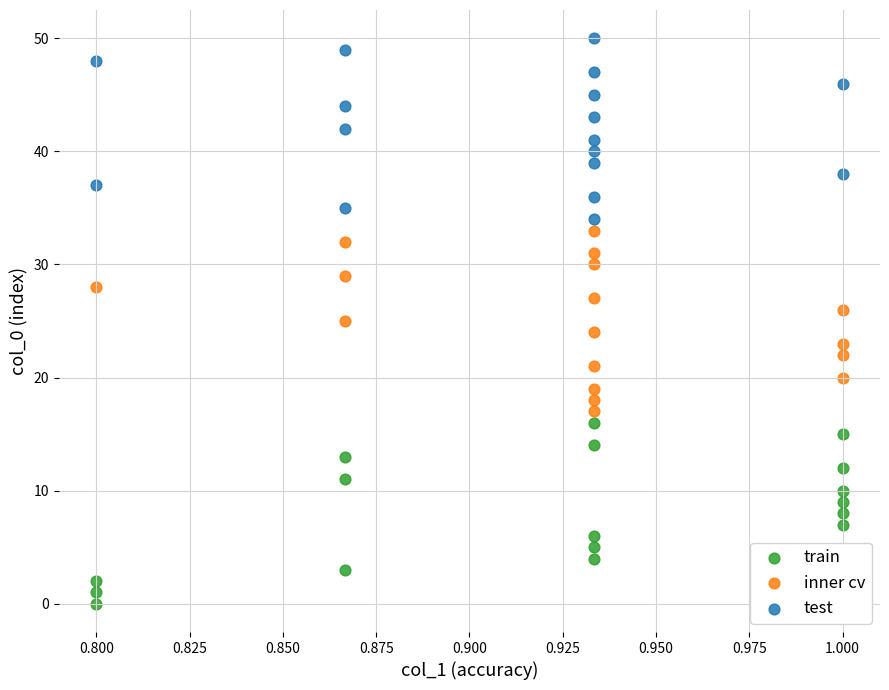

Which series contains the lowest Y value?

train